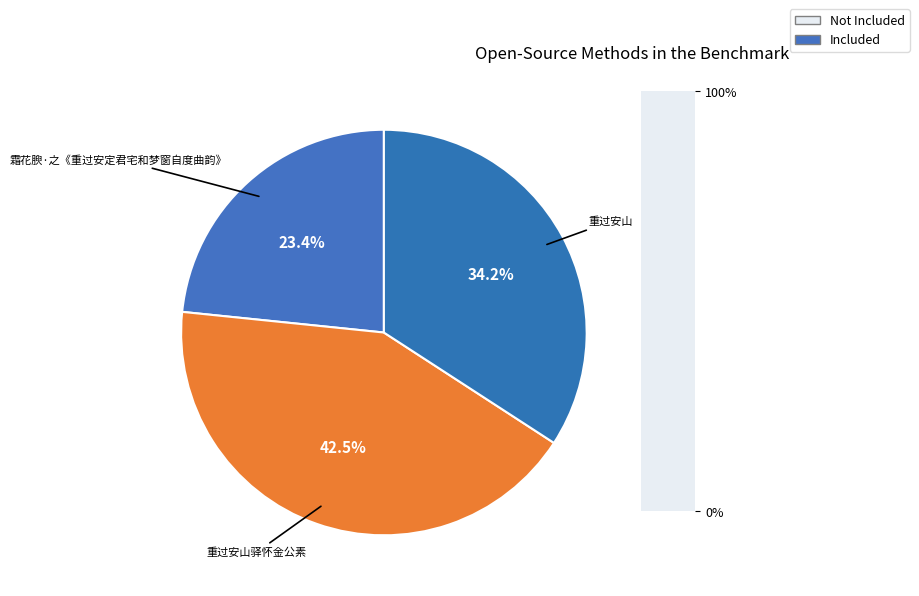

How much of the chart is everything except 重过安山驿怀金公素?

57.5%